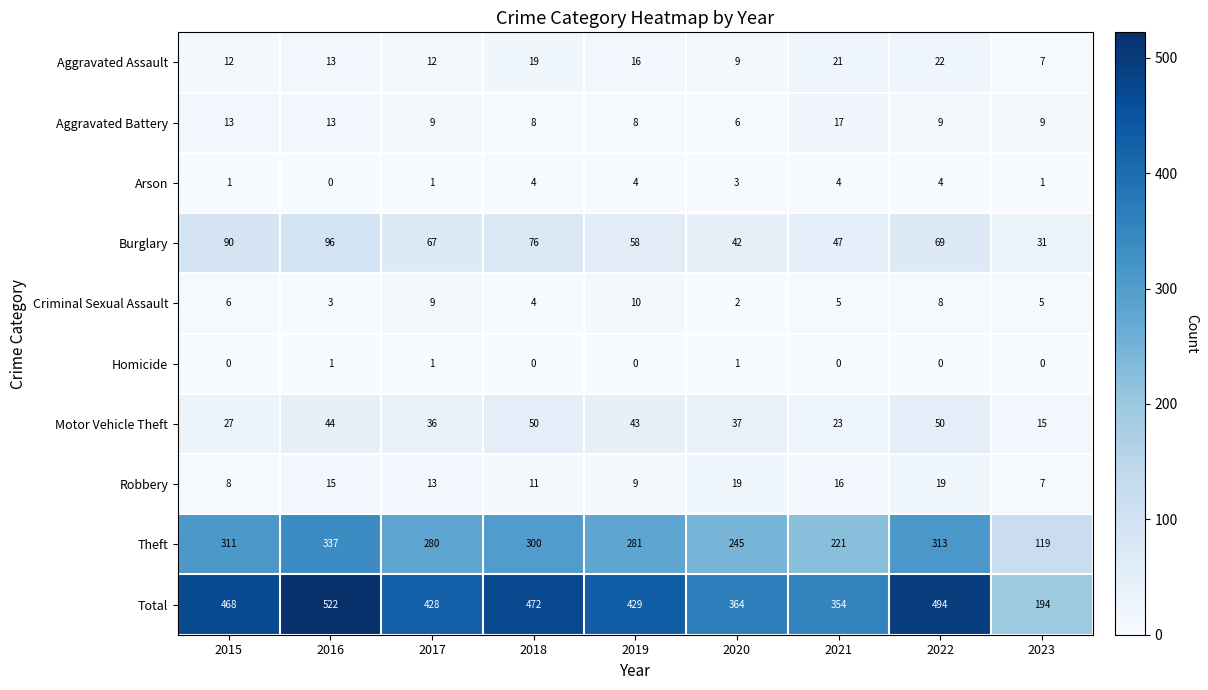

What is the sum of the Aggravated Battery values at 2020 and 2015?

19